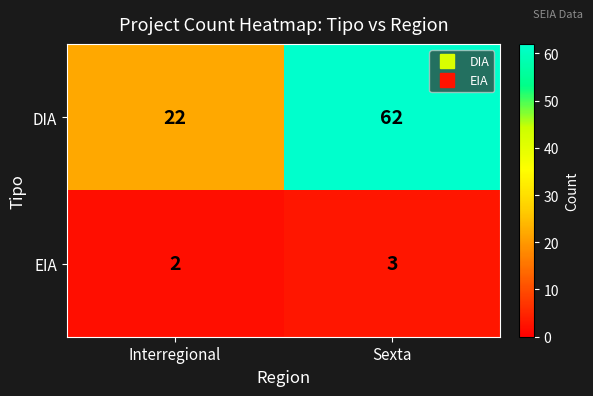

Rank the series by their average value, from highest to lowest.

DIA, EIA